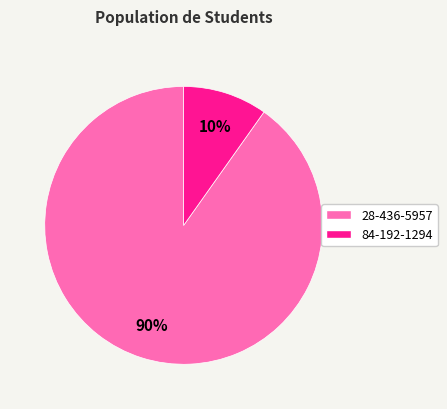

Is the sum of 28-436-5957 and 84-192-1294 greater than half?

Yes